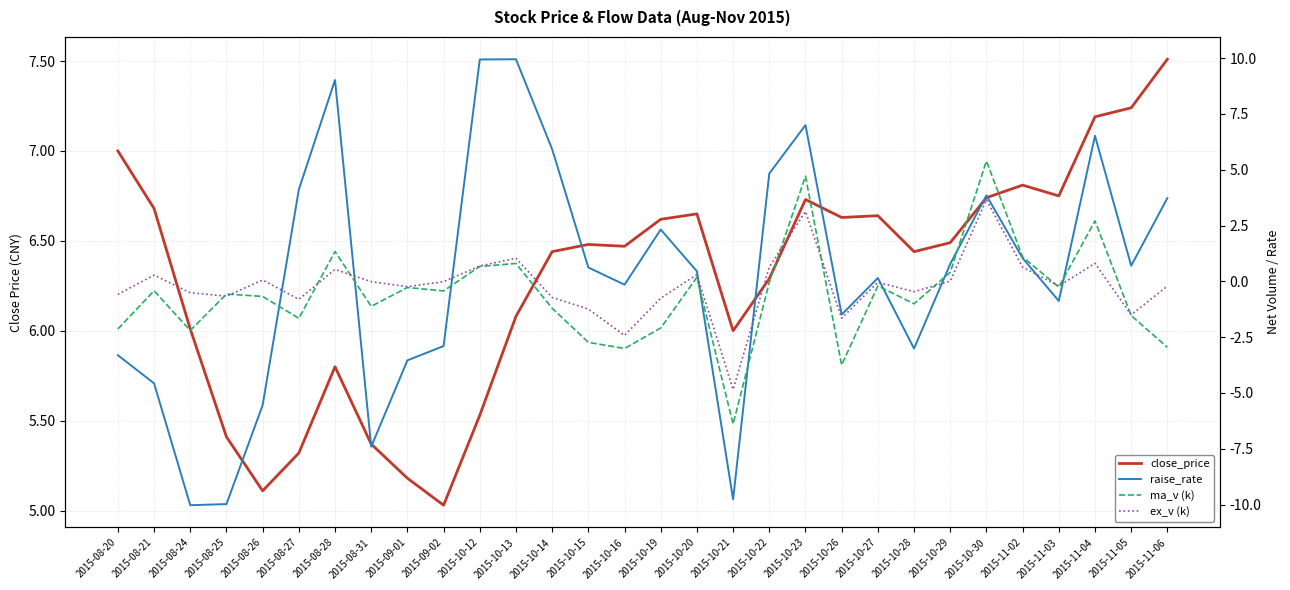

How many values in ma_v (k) are below zero?

21